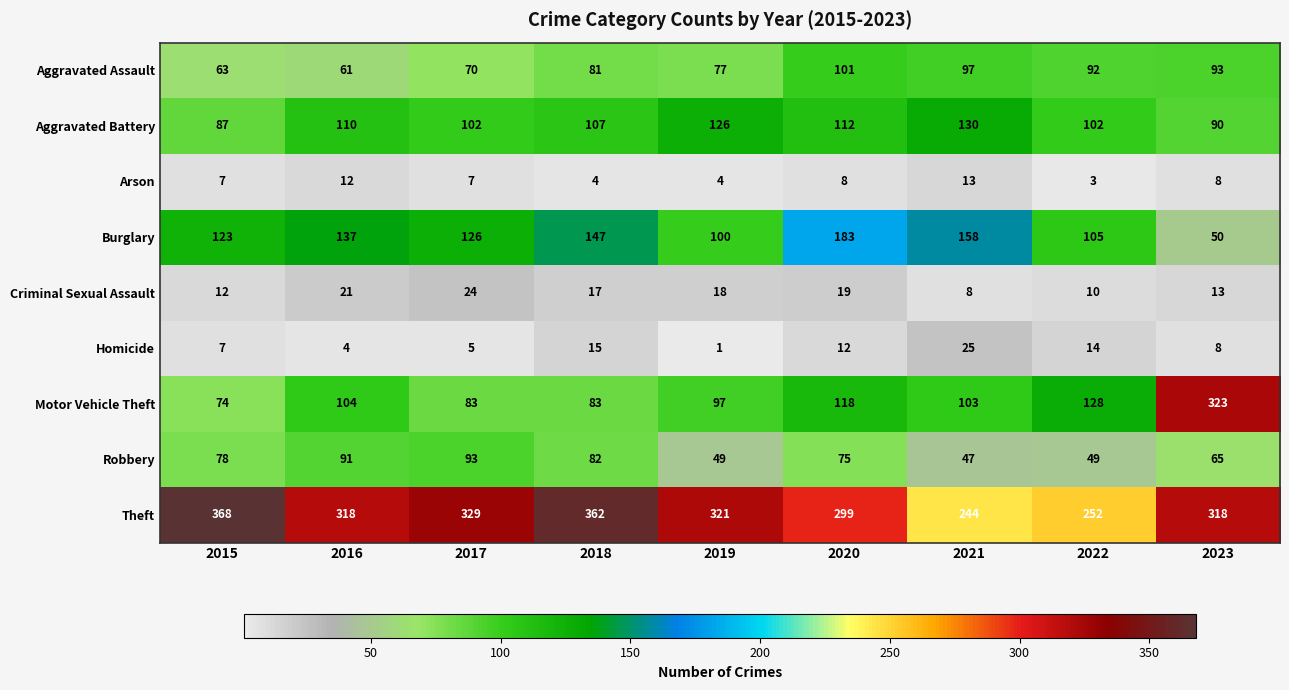

At which label does Homicide first exceed 8?

2018